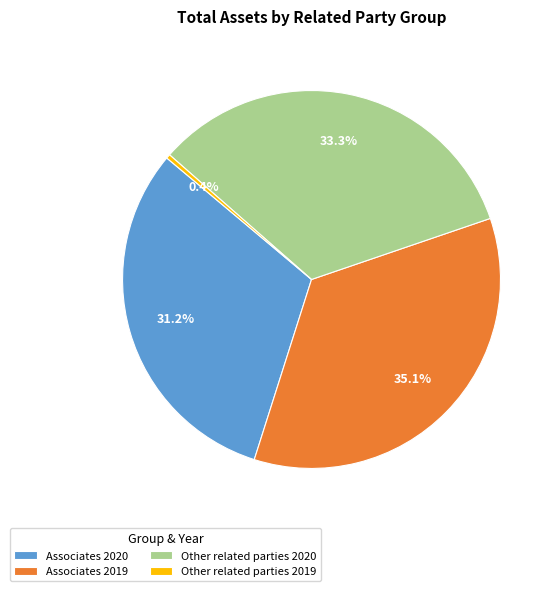

Combined, do Other related parties 2020 and Associates 2019 account for over 50%?

Yes